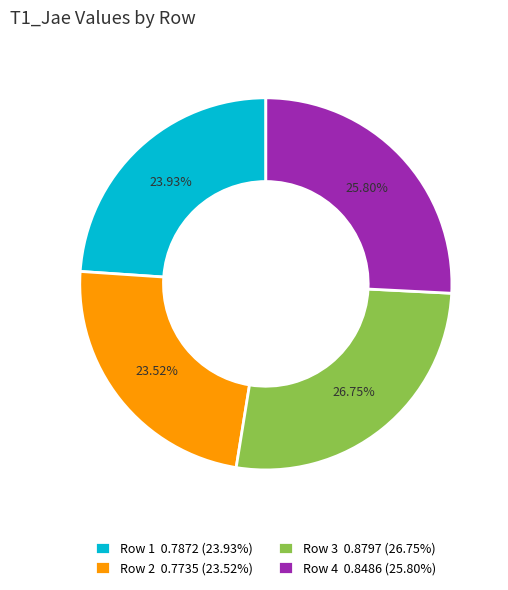

Combined, do Row 4 0.8486 (25.80%) and Row 3 0.8797 (26.75%) account for over 50%?

Yes